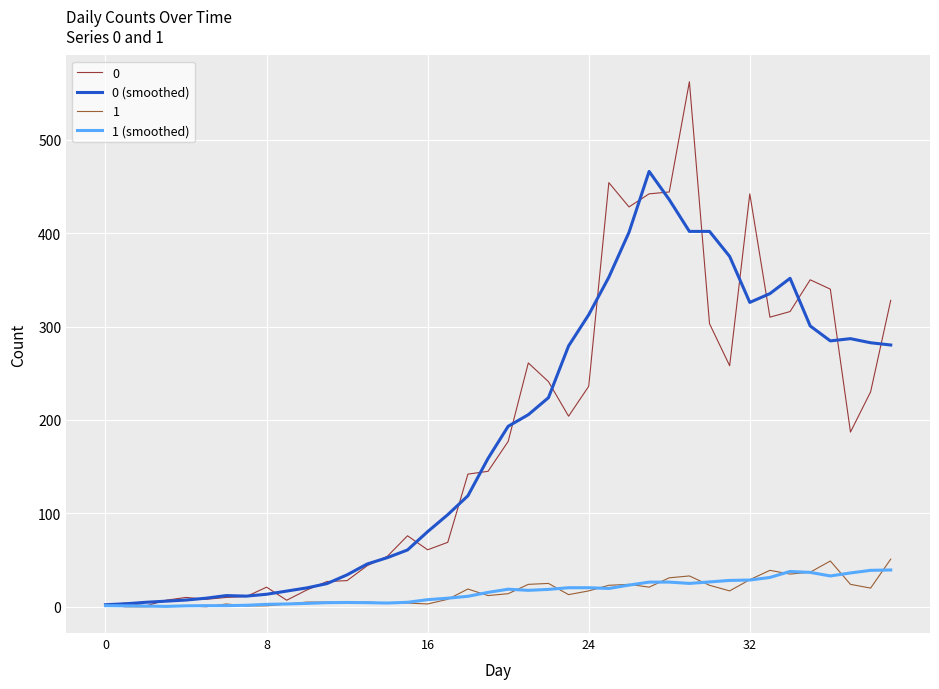

What is the greatest value displayed?

562.0